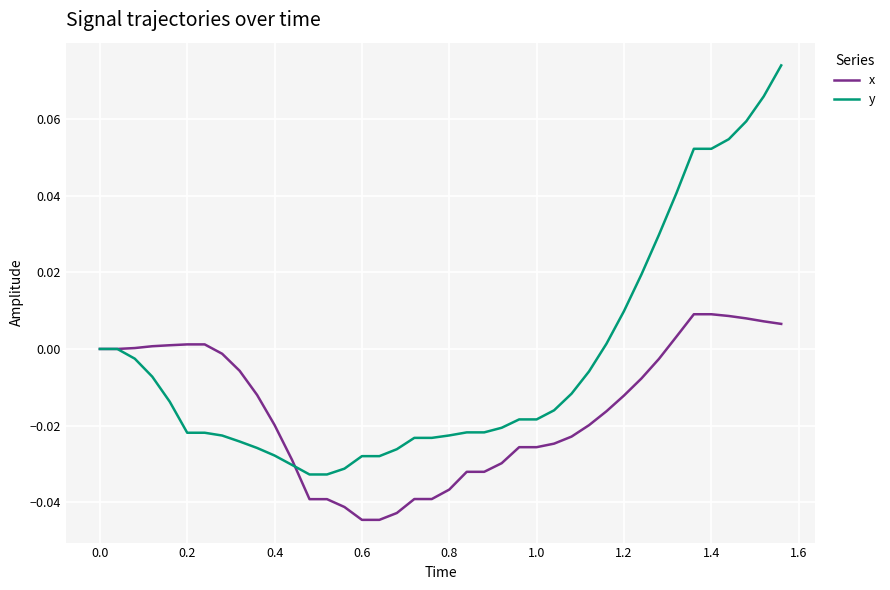

Which series has the largest total across all categories?

y